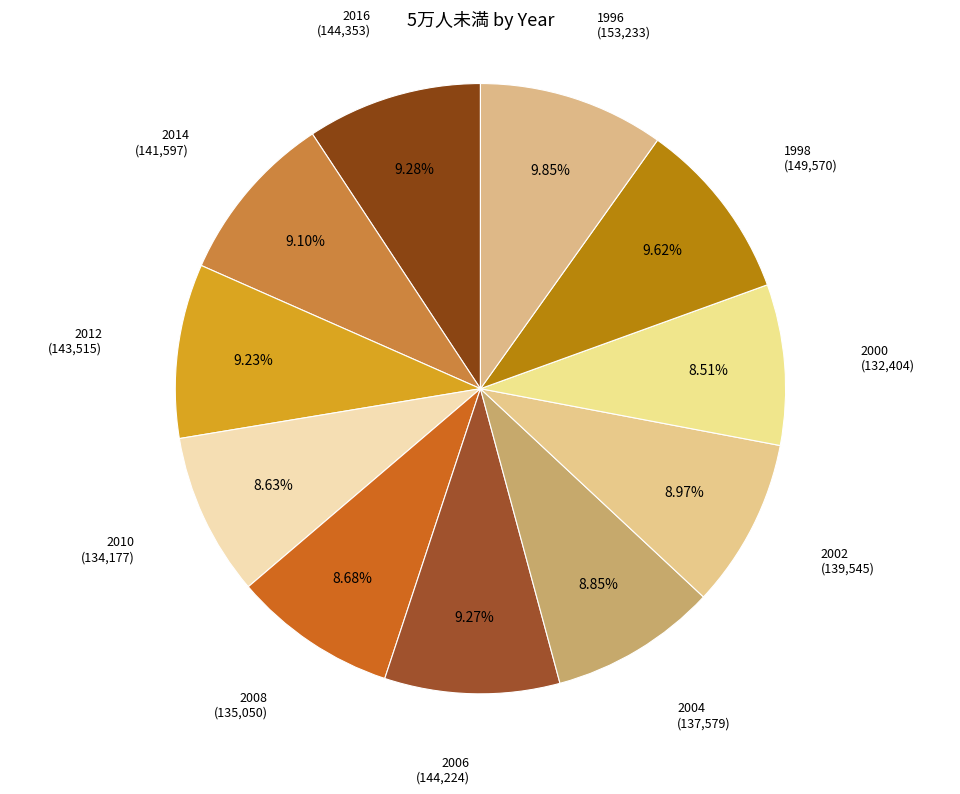

To the nearest percent, what is the difference between the largest and smallest slice percentages?

1%